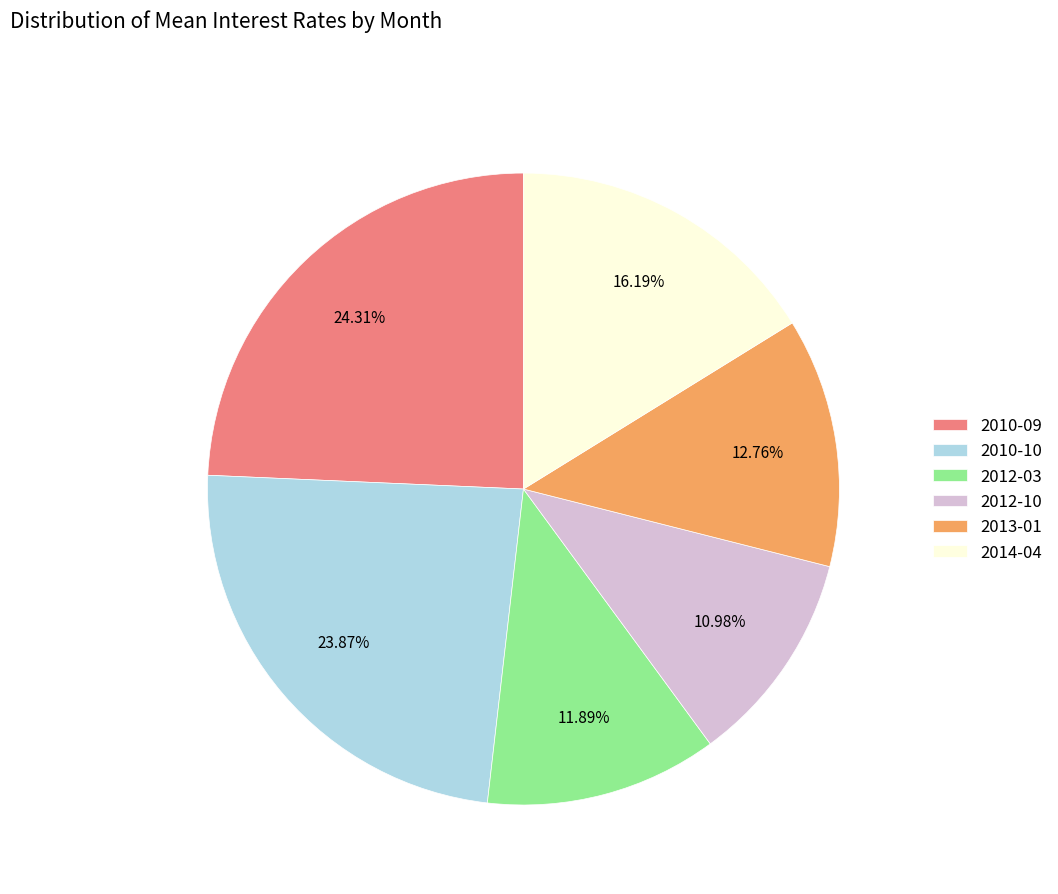

Which has a higher value, 2013-01 or 2010-10?

2010-10